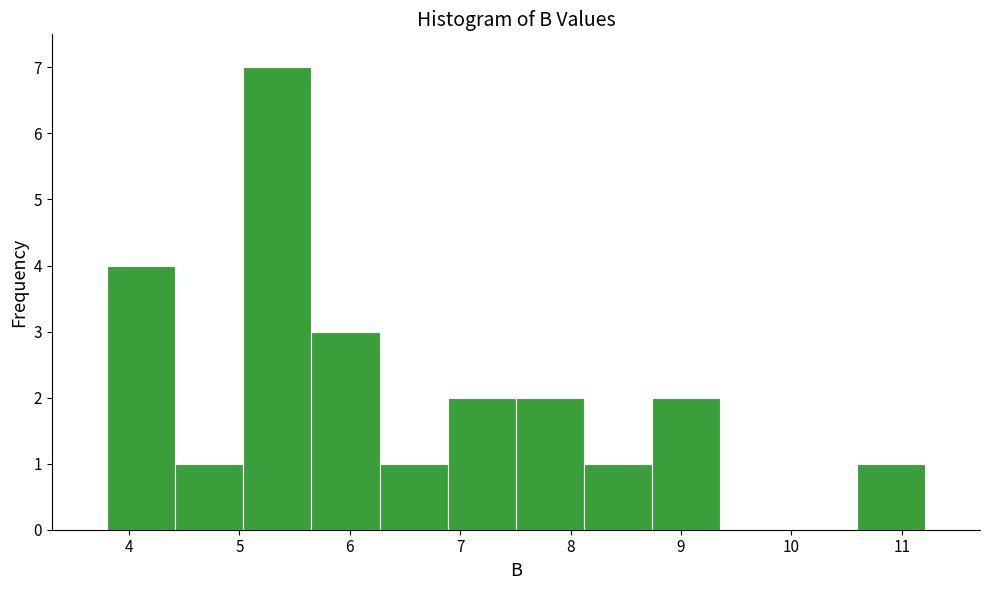

Reading left to right, list every bar in this chart as the range it spans on the x-axis followed by its height. Neither the bar edges nor the heights are printed on the chart, so give them approximately, as read against the axes.

3.8 to 4.4: 4
4.4 to 5.0: 1
5.0 to 5.7: 7
5.7 to 6.3: 3
6.3 to 6.9: 1
6.9 to 7.5: 2
7.5 to 8.1: 2
8.1 to 8.7: 1
8.7 to 9.4: 2
9.4 to 10.0: 0
10.0 to 10.6: 0
10.6 to 11.2: 1